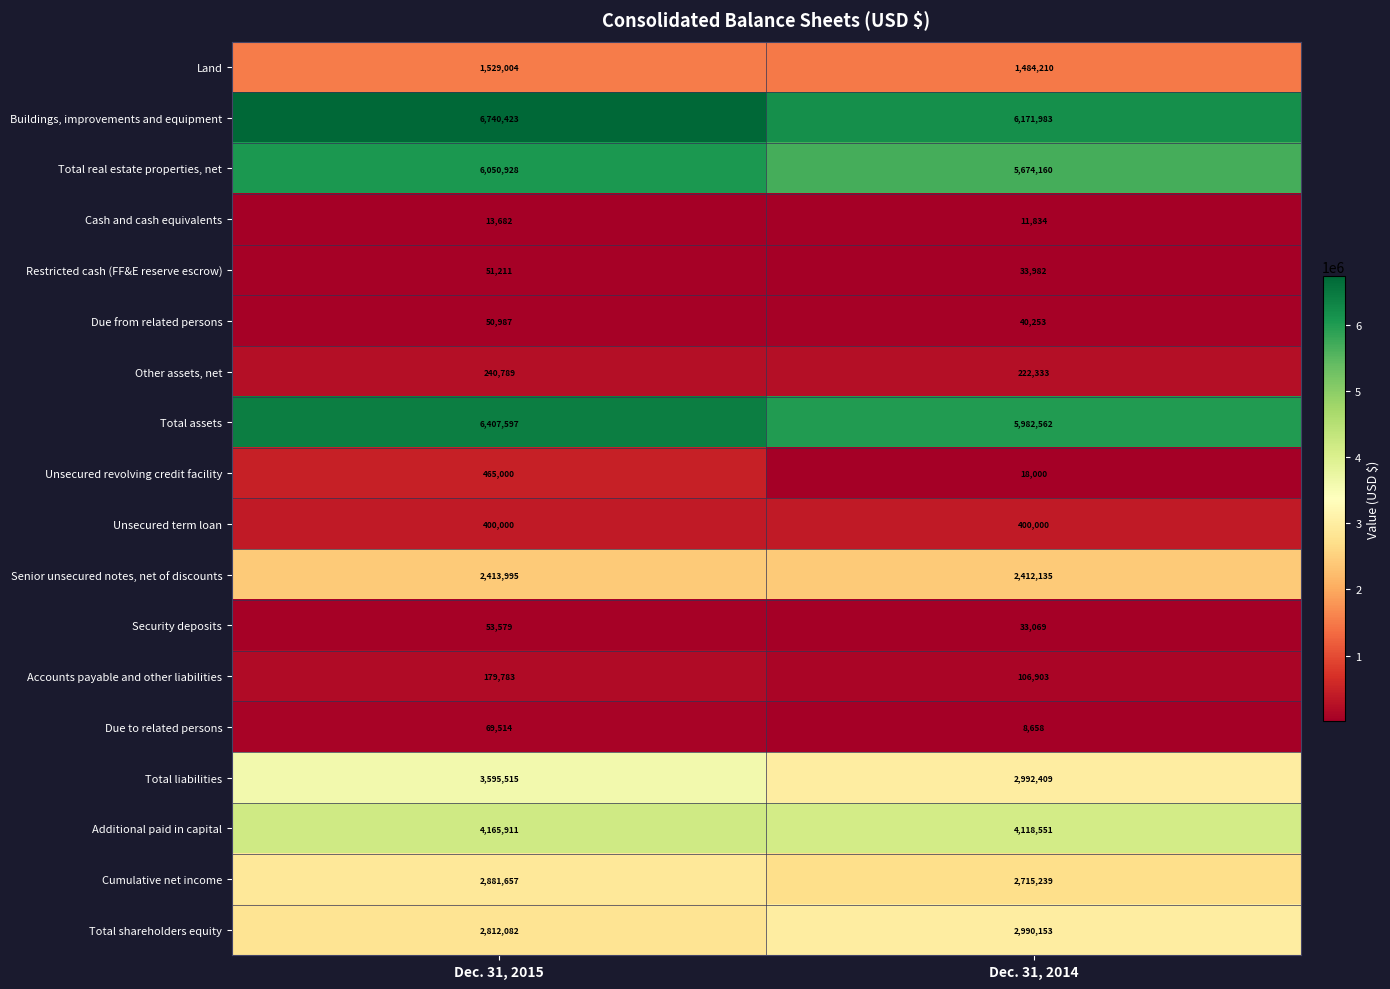

What is the difference between the maximum and minimum values in the Total real estate properties, net series?

376768